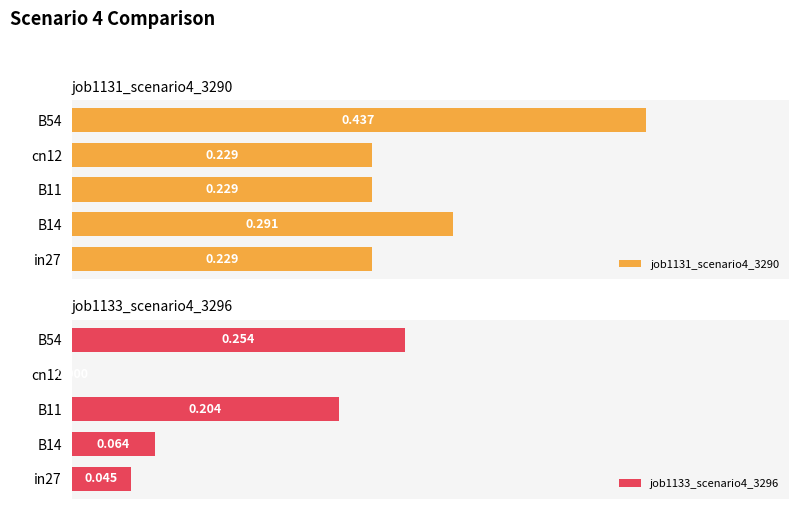

True or false: job1133_scenario4_3296 has a value of 0.0 at in27.

False